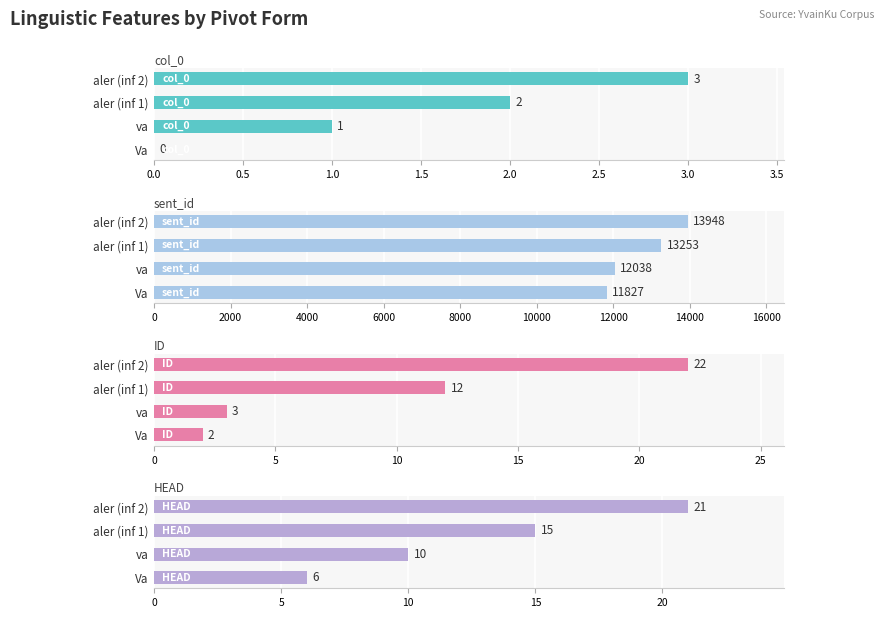

Read the sent_id value at aler (inf 1).

13253